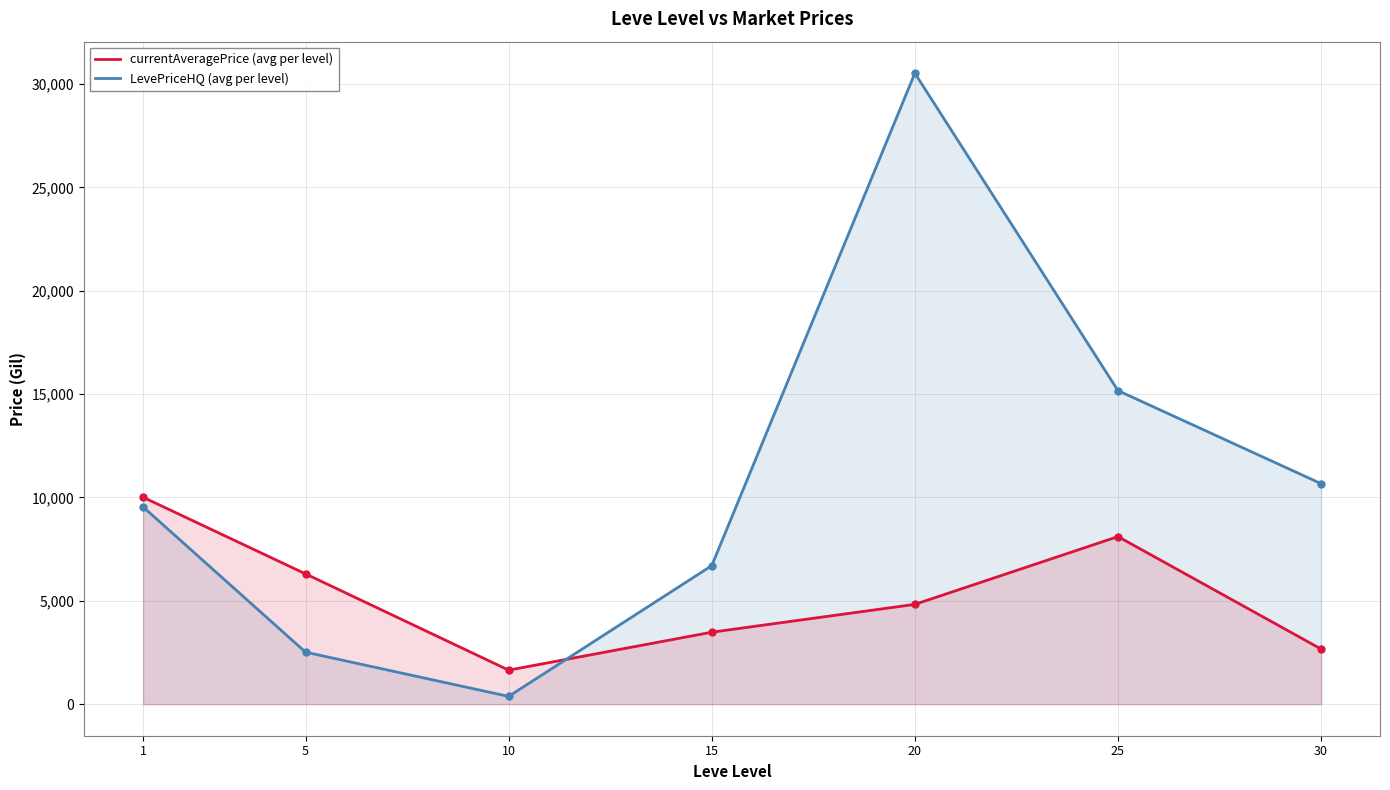

At how many categories does at least one series exceed 1019?

7